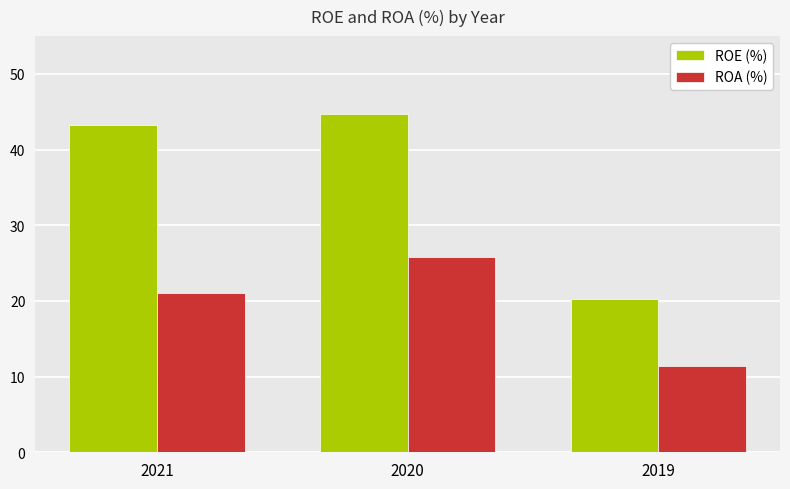

What is the average value of the ROA (%) series?

19.4